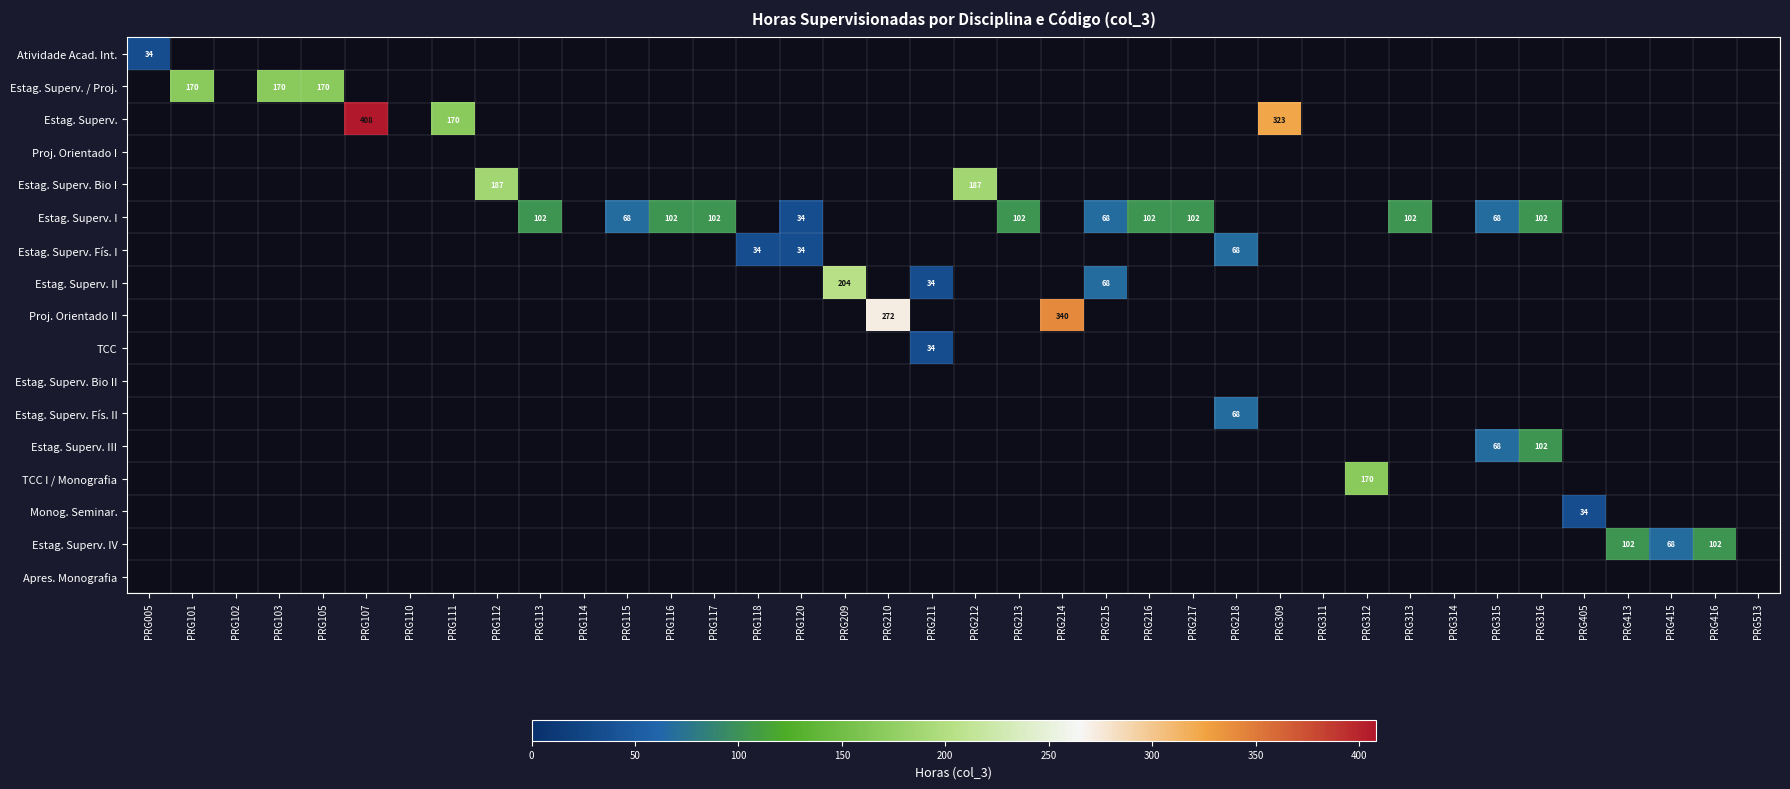

Is it true that Estag. Superv. / Proj. equals 265 at PRG103?

False